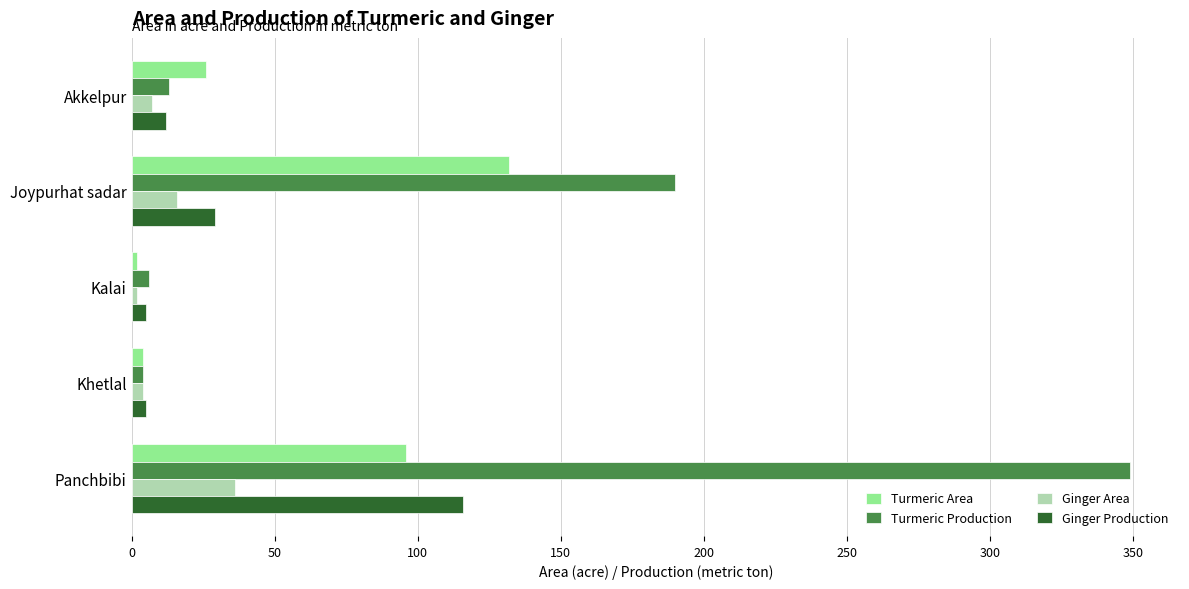

What are all the series names shown in the legend?

Turmeric Area, Turmeric Production, Ginger Area, Ginger Production